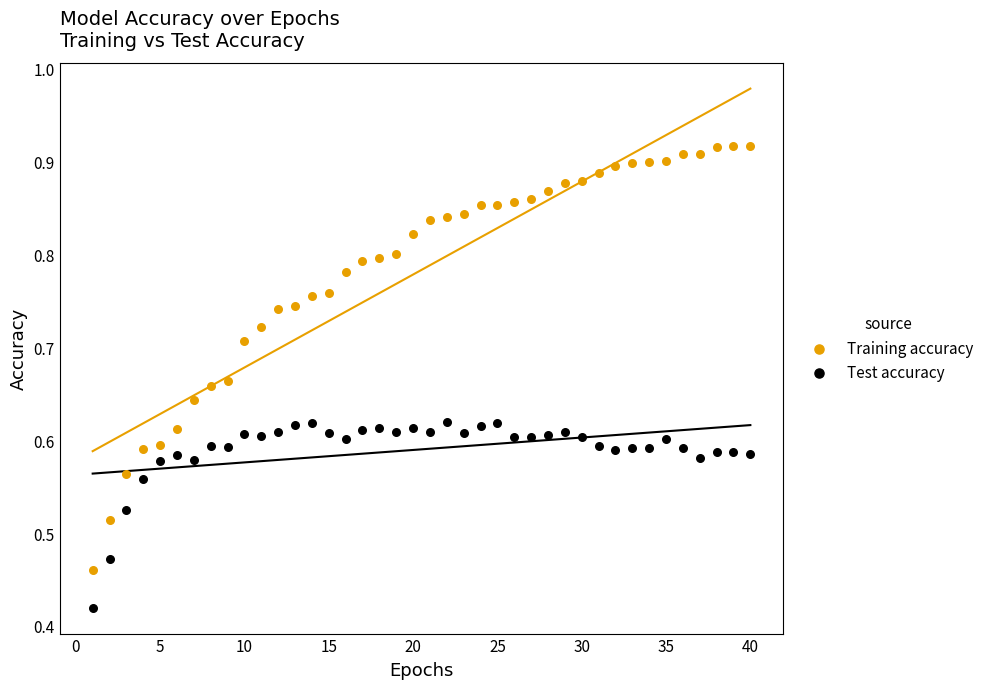

What are all the series names shown in the legend?

Training accuracy, Test accuracy